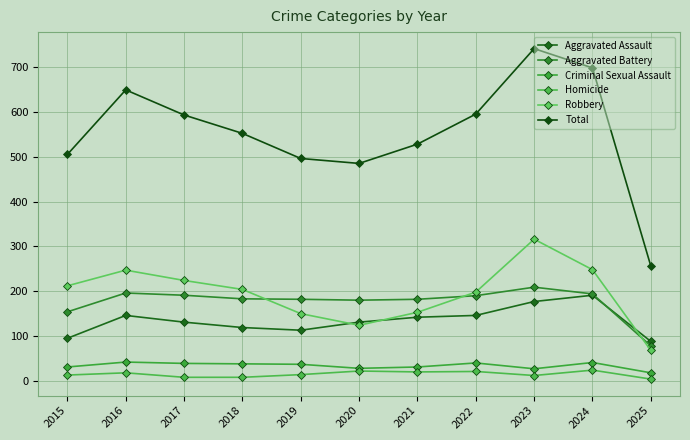

What is the difference between the highest and lowest values at 2019?

482